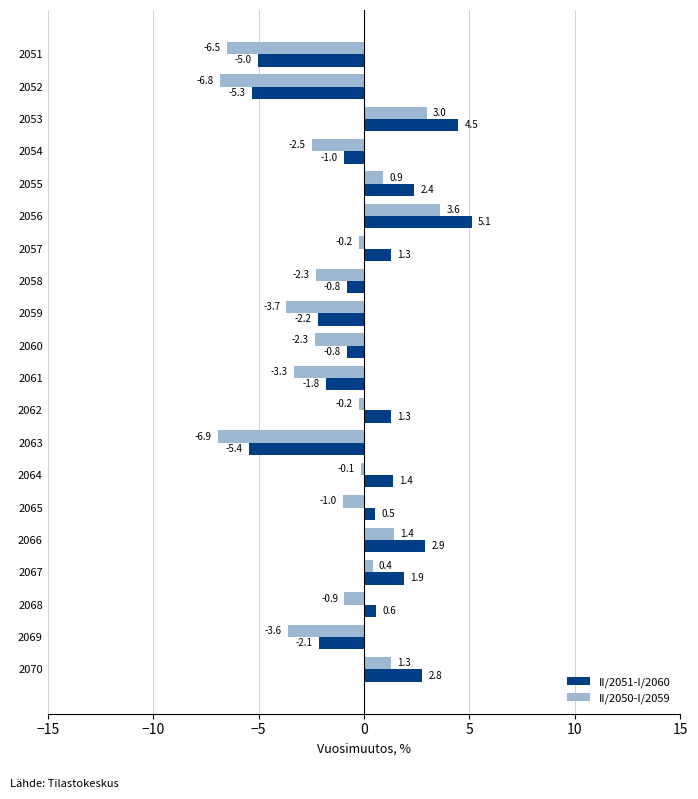

The value of II/2050-I/2059 at 2069 is -2.3. True or false?

False